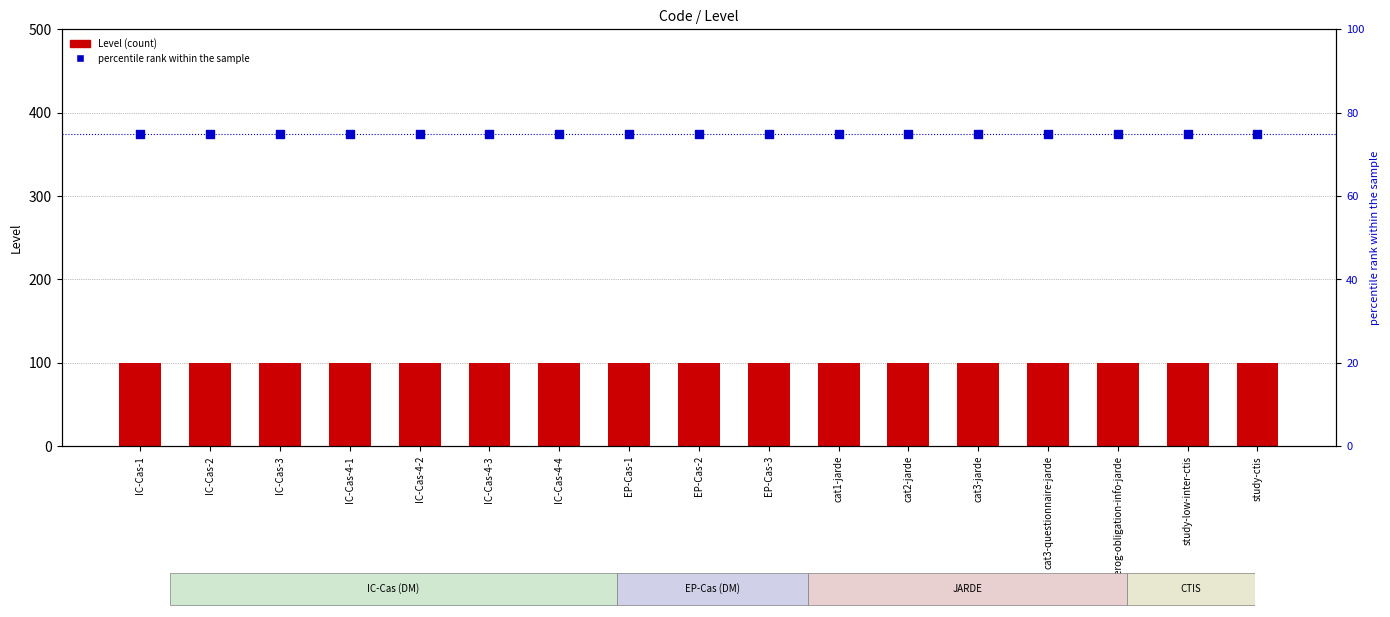

What is the total value across all series at cat2-jarde?

175